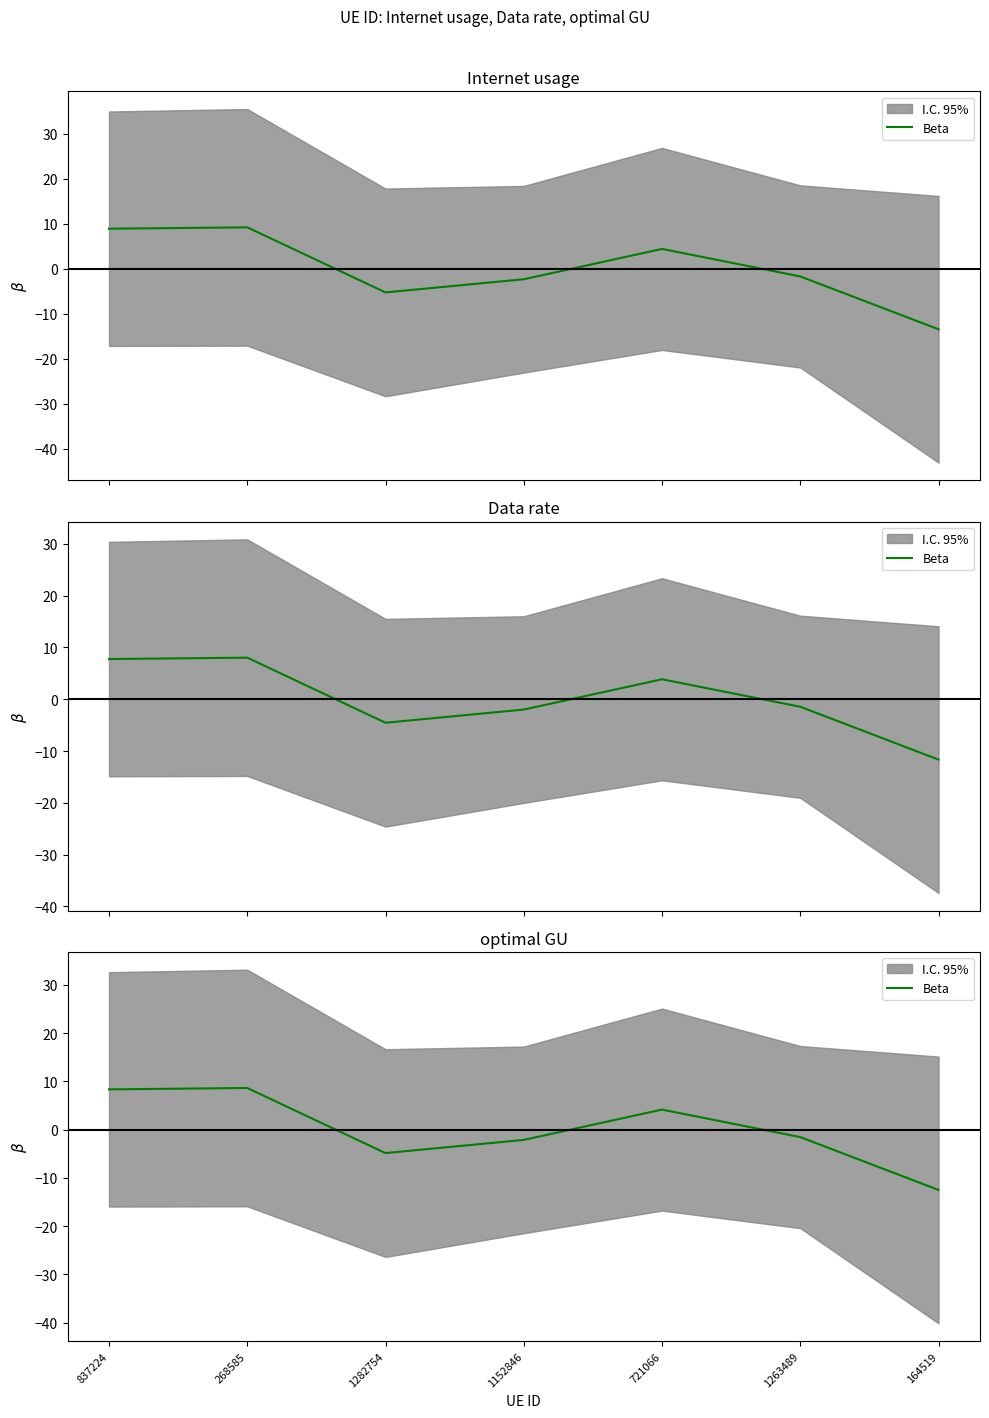

True or false: the data shows -12.5 at 164519.

True